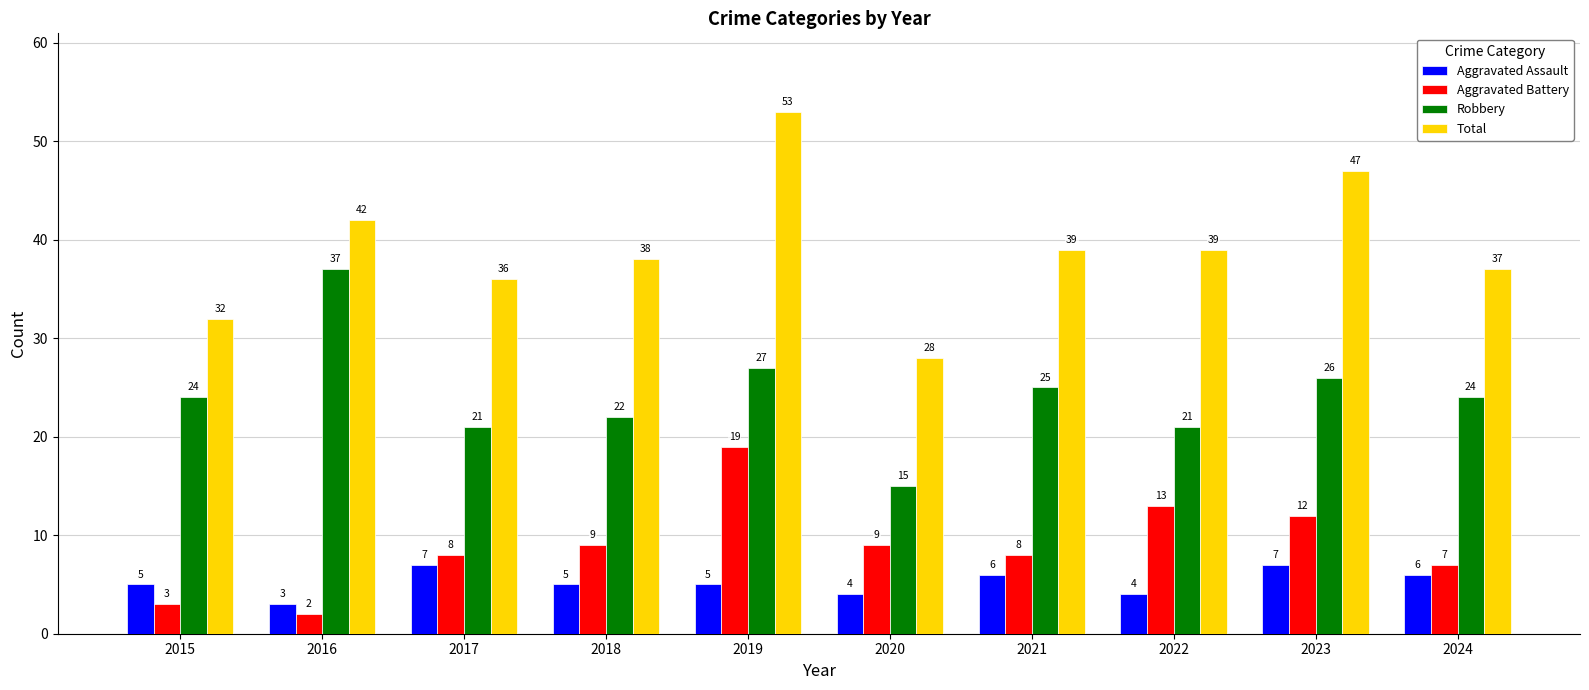

What is the highest value of the Aggravated Battery series?

19